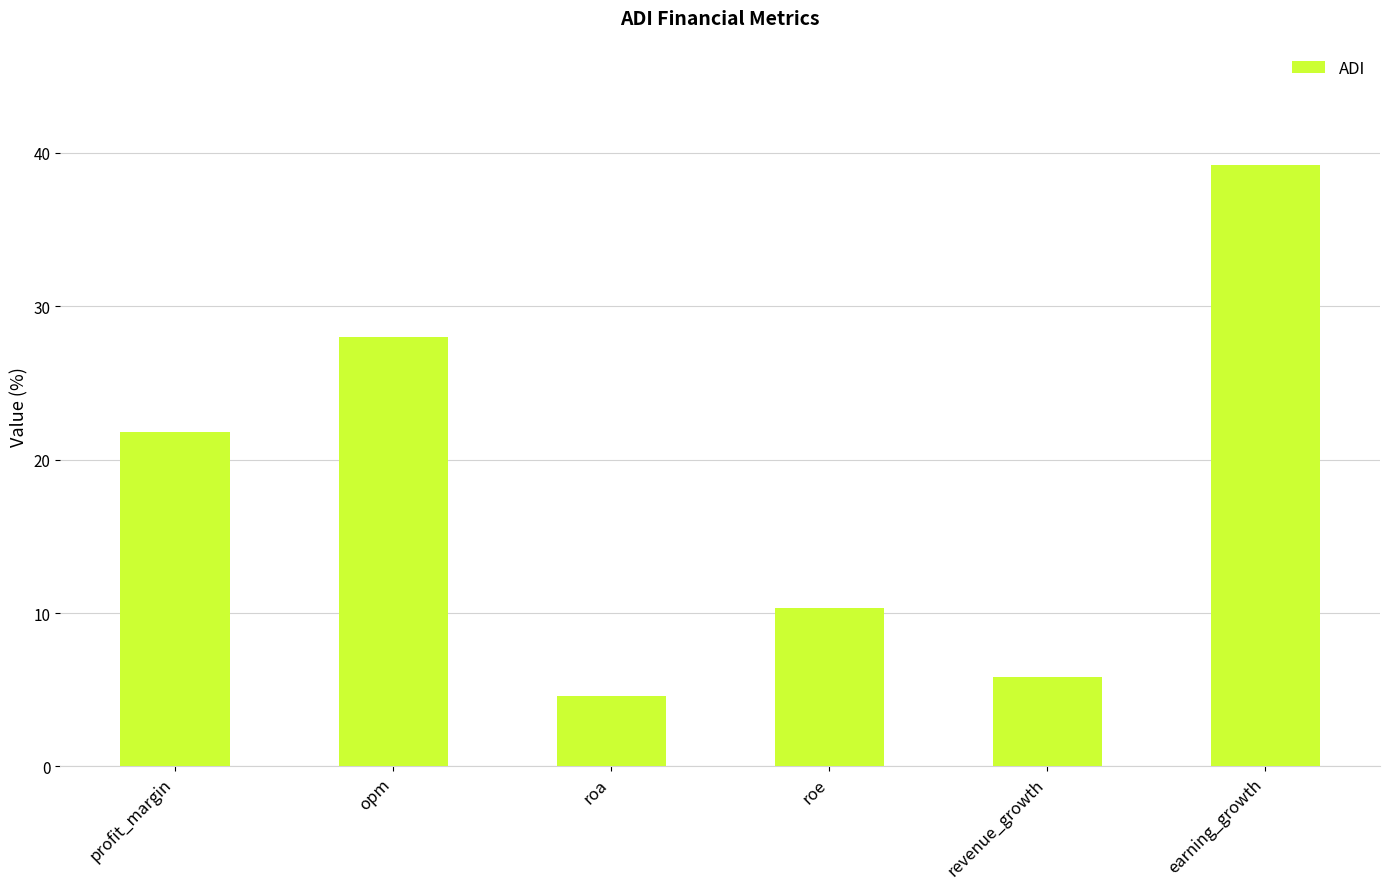

What is the value of the 2nd bar from the left?

28.0